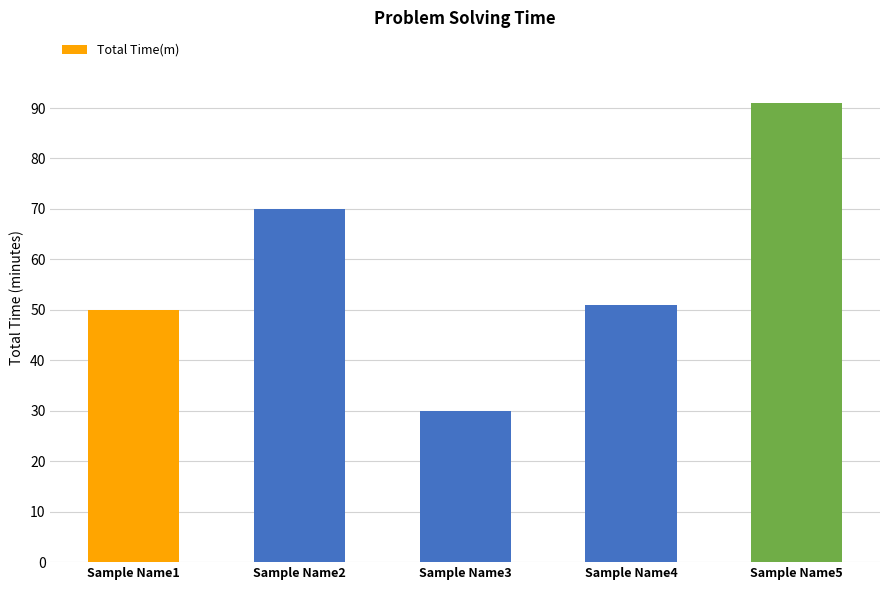

What is the value of the 4th bar from the left?

51